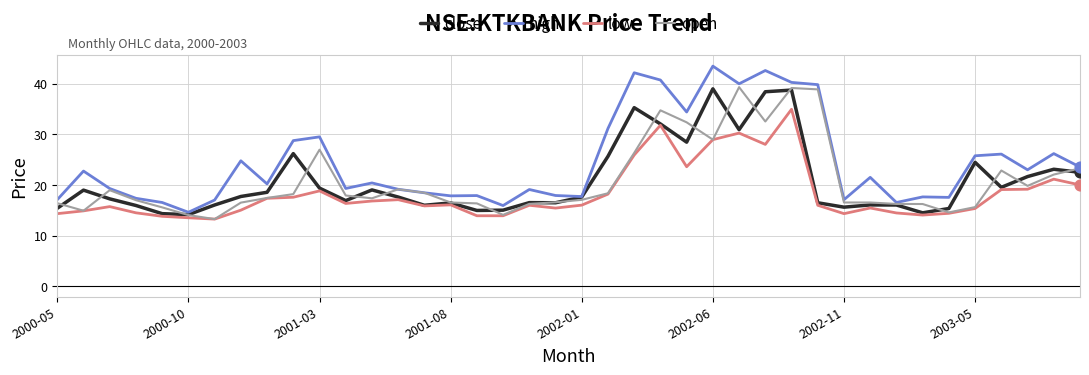

What are all the series names shown in the legend?

close, high, low, open